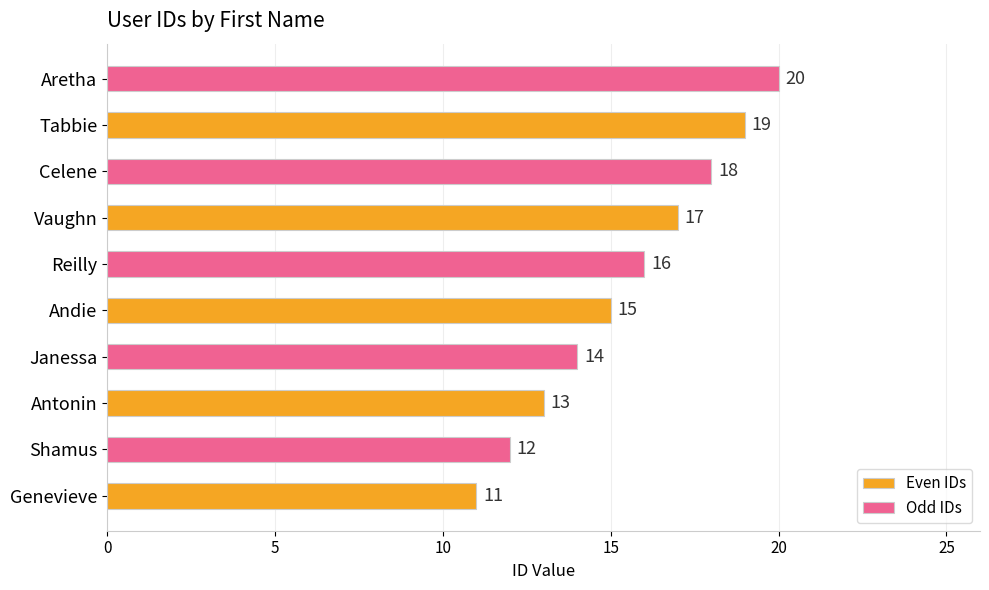

What is the sum of the Odd IDs values at Tabbie and Andie?

36